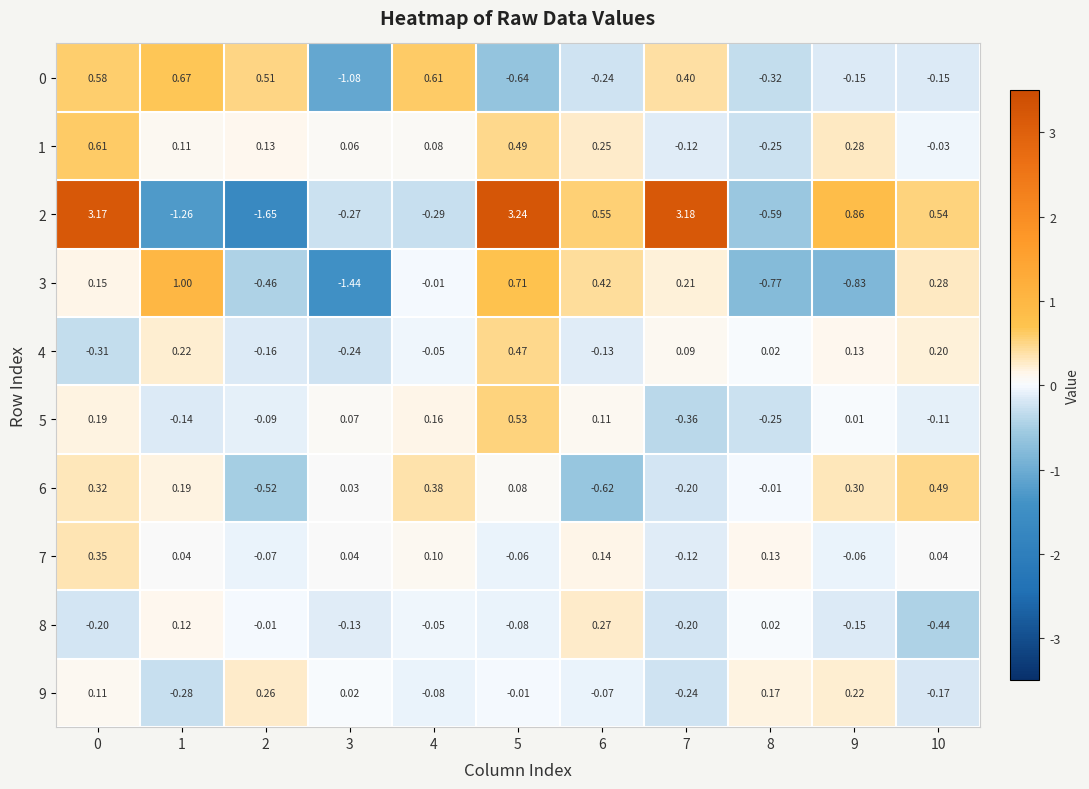

At how many categories does at least one series exceed -1?

11